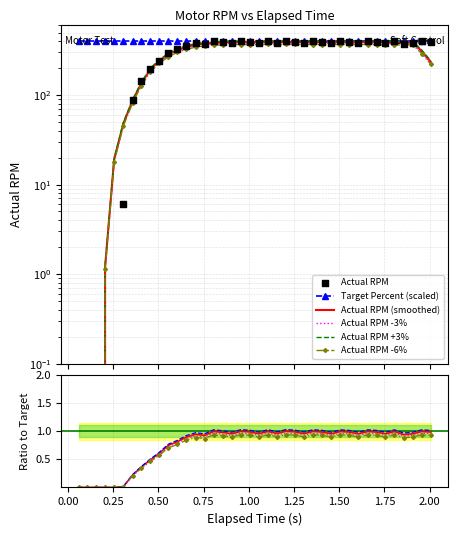

What is the change in value from 0.805 to 0.859?

-6.9